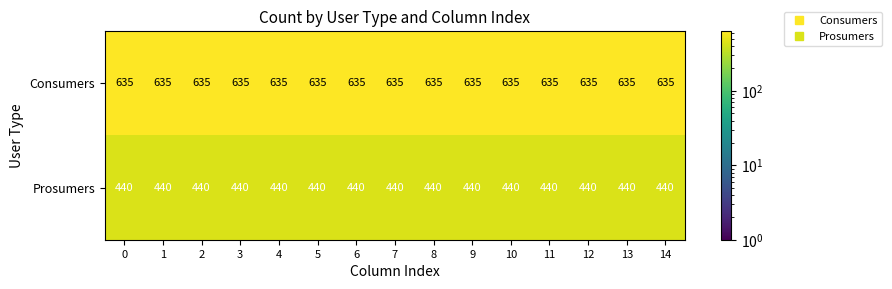

What is the maximum value shown in the chart?

635